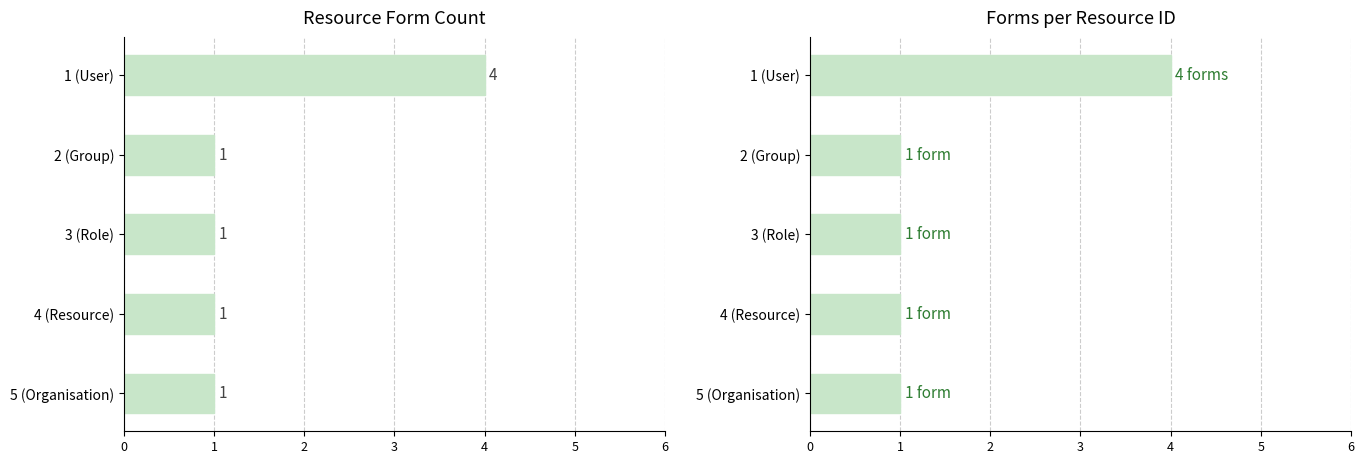

Where is the data nearest to the value 2?

2 (Group)